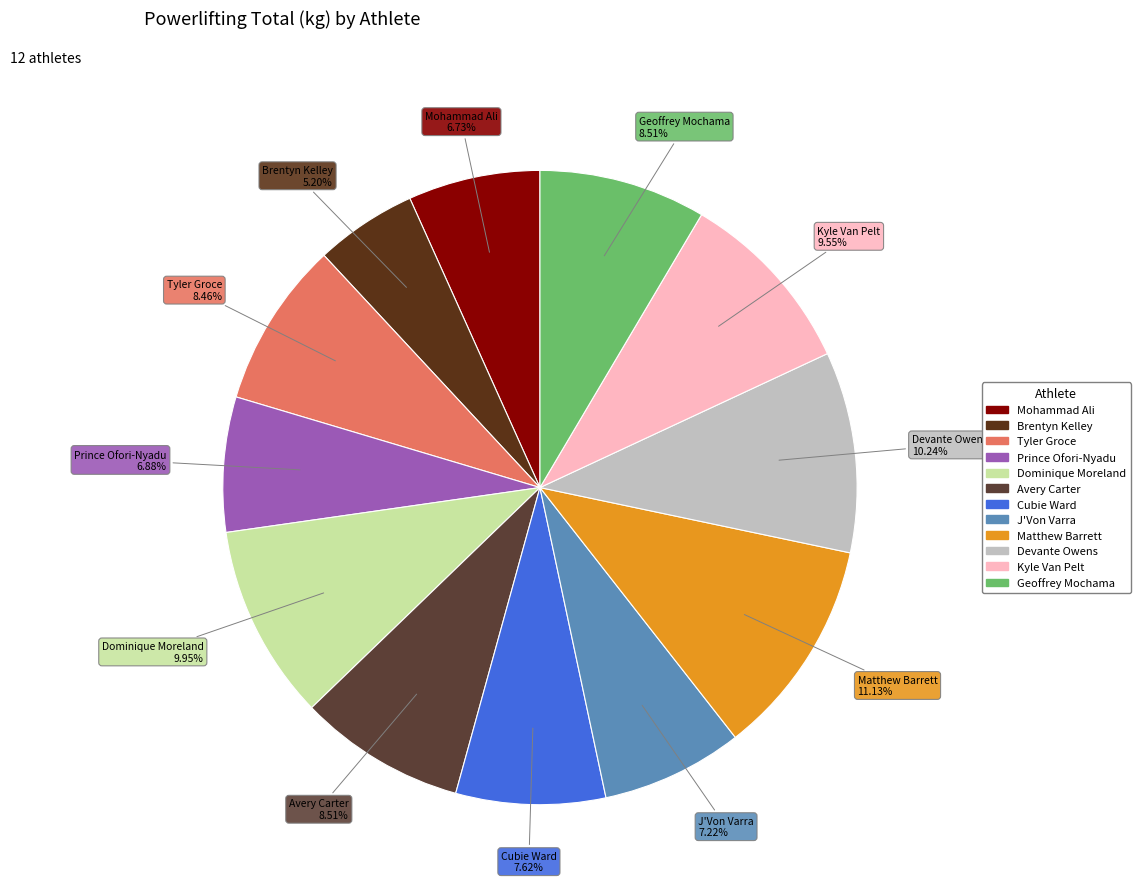

To the nearest percent, what percentage of the pie is Cubie Ward?

8%